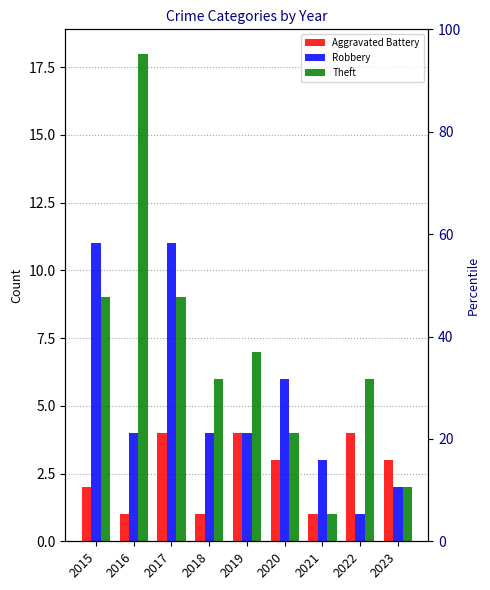

List the labels in order of Robbery value, smallest first.

2022, 2023, 2021, 2016, 2018, 2019, 2020, 2015, 2017